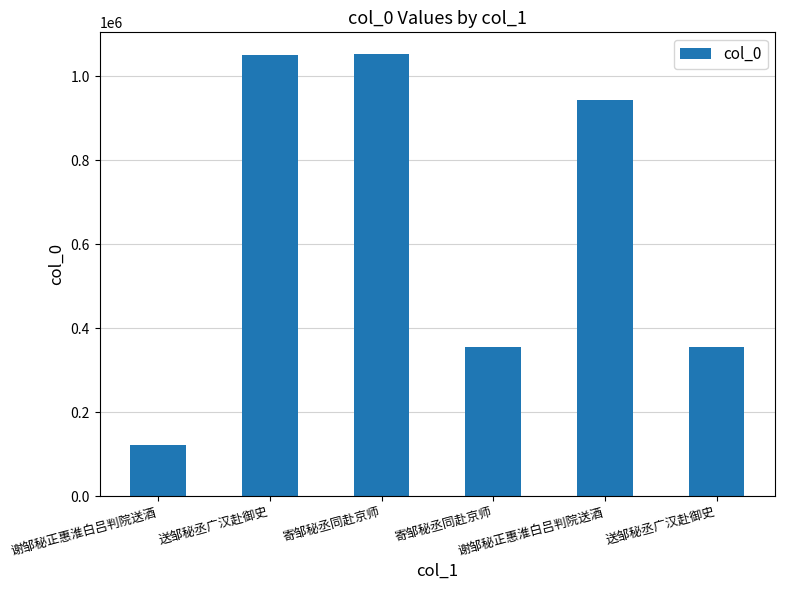

Are the bars grouped side by side (vs. stacked)?

No